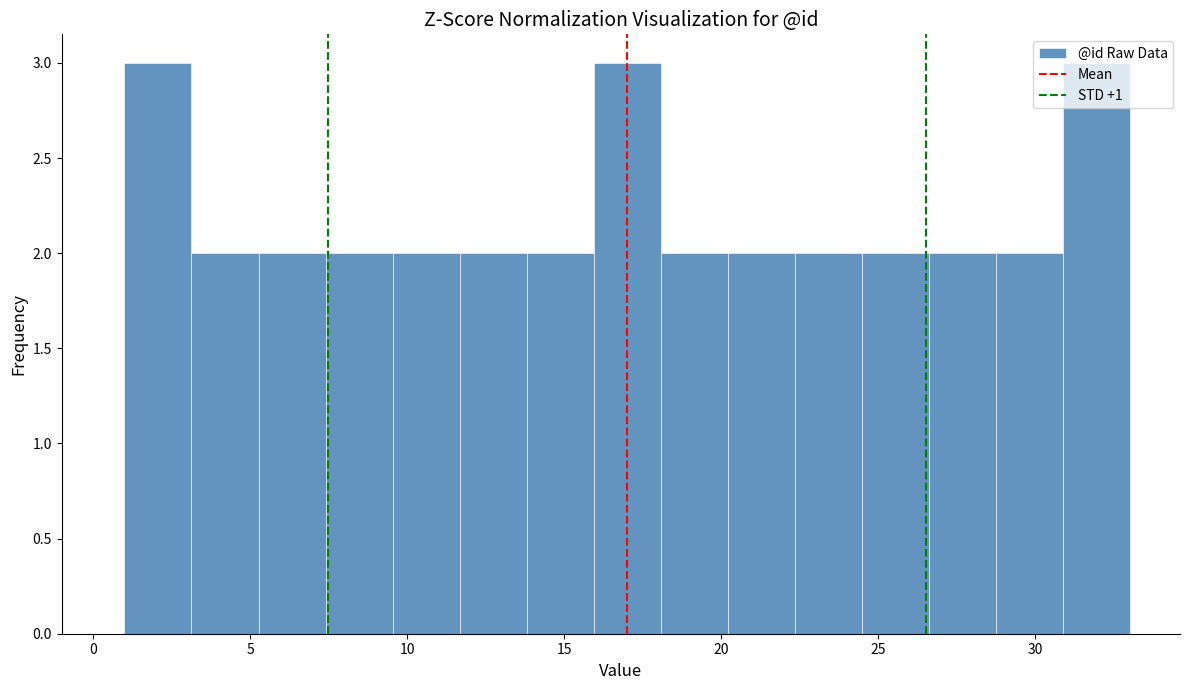

Reading left to right, list every bar in this chart as the range it spans on the x-axis followed by its height. Neither the bar edges nor the heights are printed on the chart, so give them approximately, as read against the axes.

1.0 to 3.0: 3
3.0 to 5.5: 2
5.5 to 7.5: 2
7.5 to 9.5: 2
9.5 to 11.5: 2
11.5 to 14.0: 2
14.0 to 16.0: 2
16.0 to 18.0: 3
18.0 to 20.0: 2
20.0 to 22.5: 2
22.5 to 24.5: 2
24.5 to 26.5: 2
26.5 to 28.5: 2
28.5 to 31.0: 2
31.0 to 33.0: 3